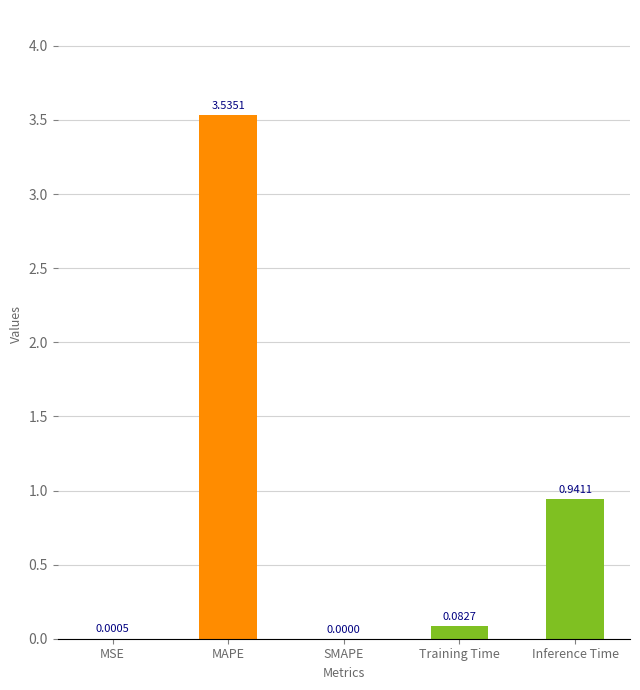

At which label is the value closest to 1?

Inference Time